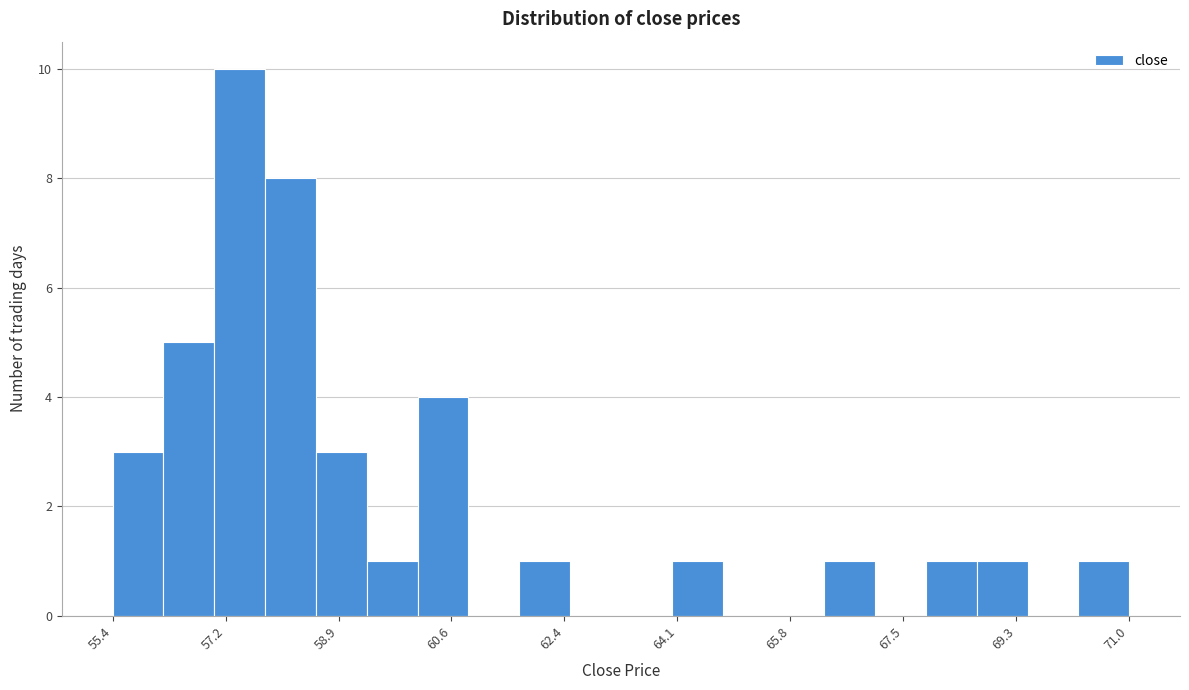

Around what value on the x-axis is the tallest bar? Give the approximate position of its centre, as read against the axis.

57.4